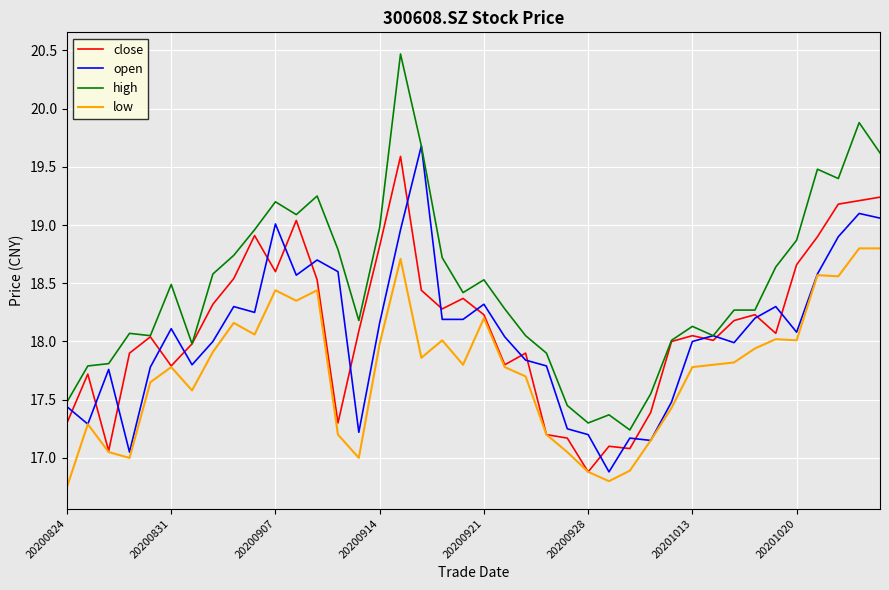

What is the highest value of the low series?

18.8